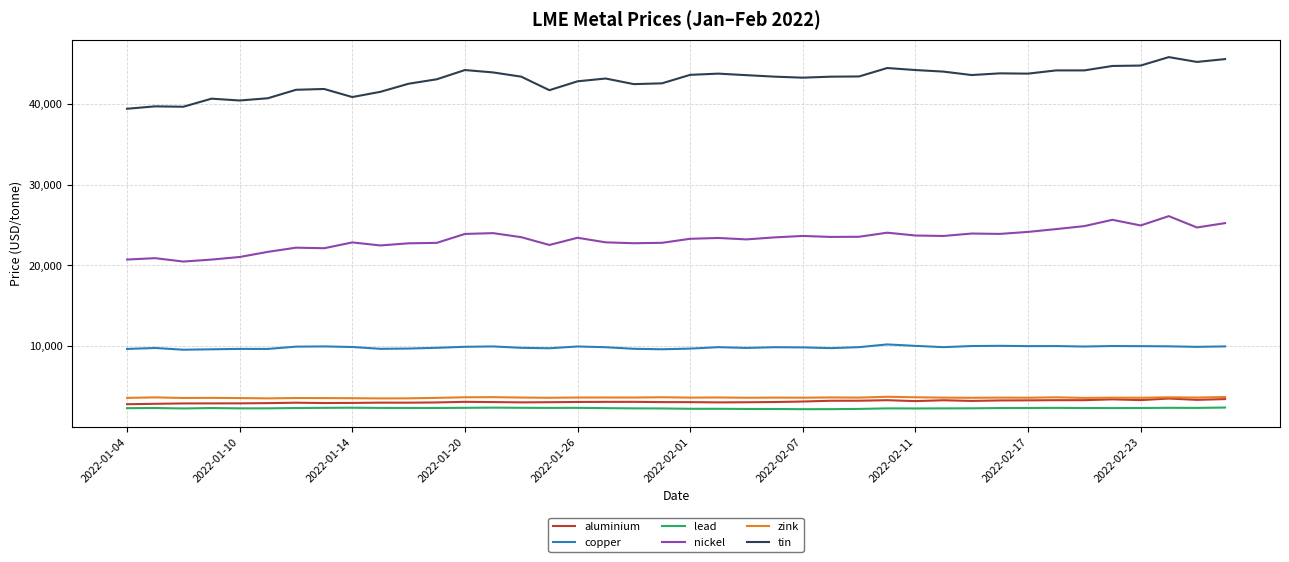

What is the greatest value displayed?

45795.0